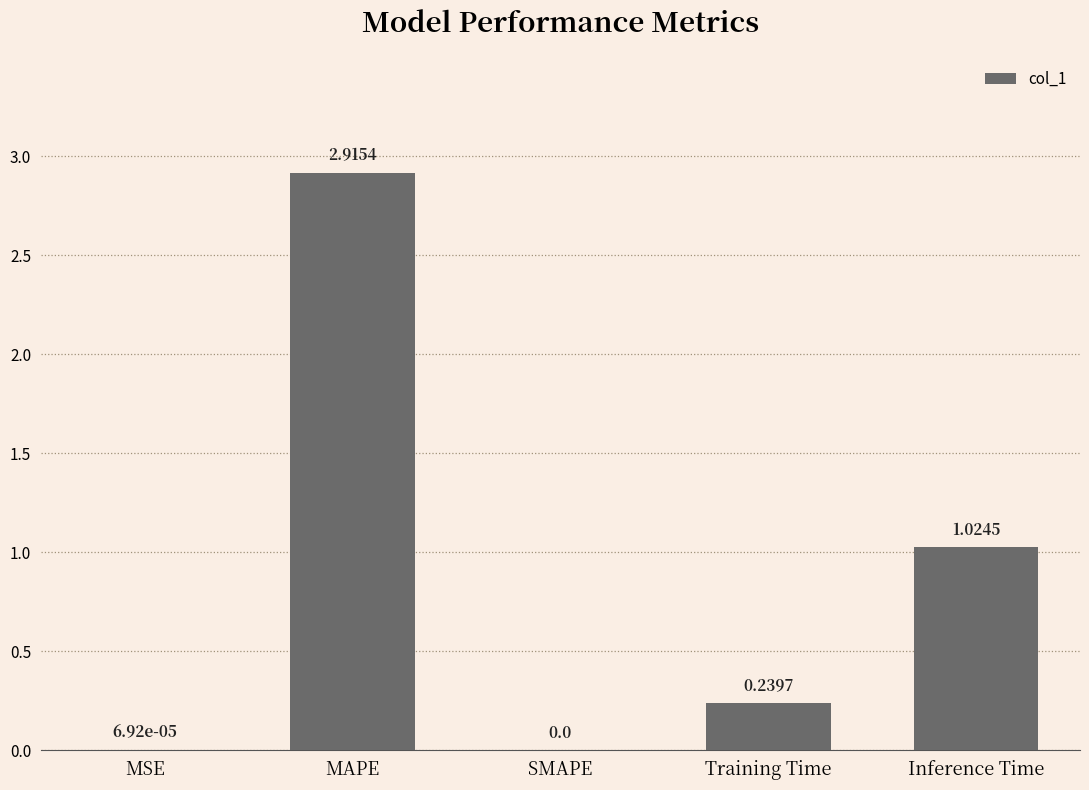

What is the change in value from MAPE to Inference Time?

-1.9